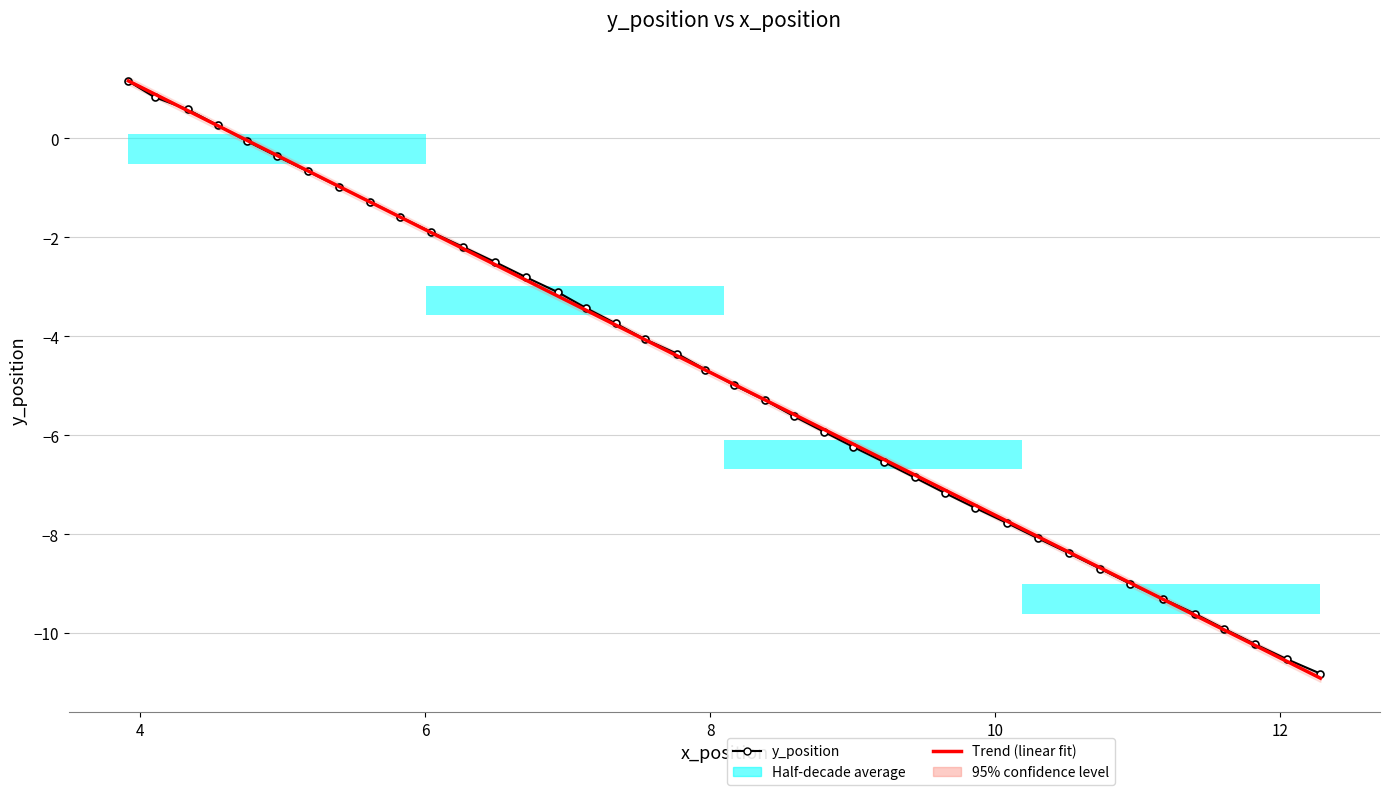

Is the value of y_position at 32 greater than the value of Trend (linear fit) at 31?

No